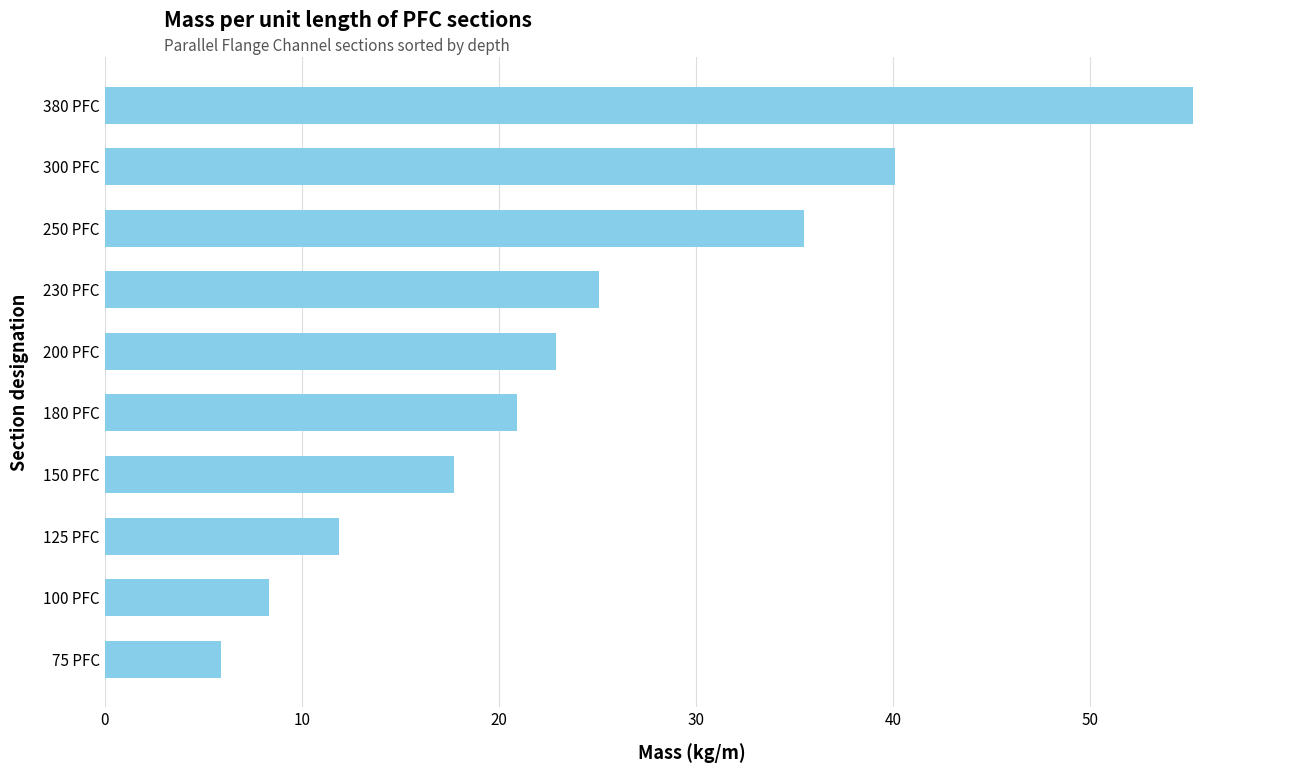

What is the change in value from 100 PFC to 125 PFC?

+3.6